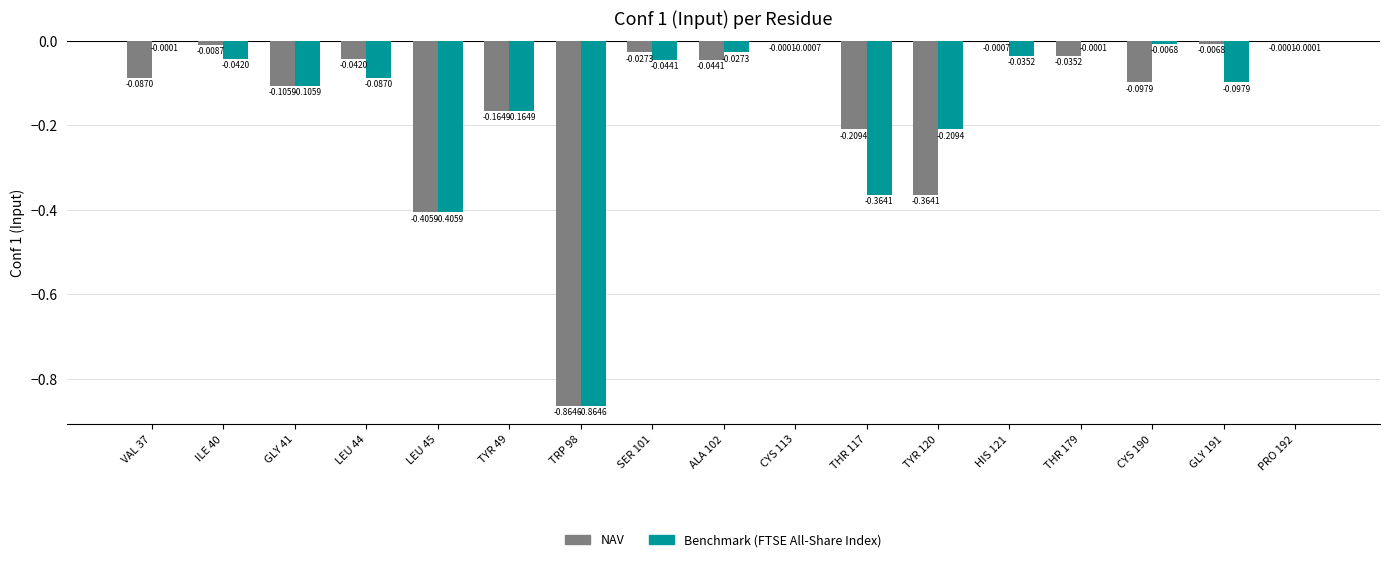

Which series changed the most between SER 101 and CYS 113?

Benchmark (FTSE All-Share Index)